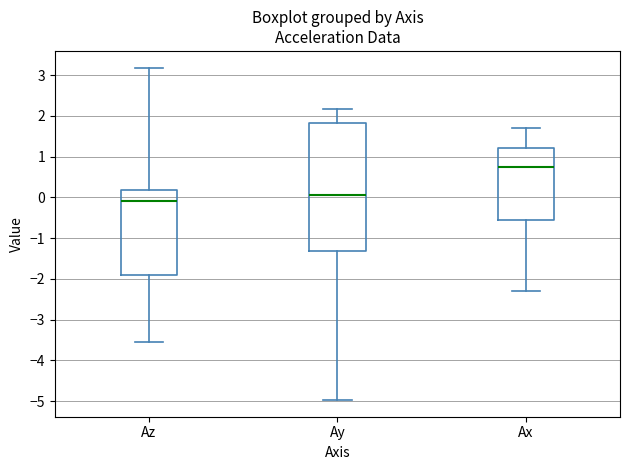

Comparing the boxes themselves (not the whiskers), which one is the tallest?

Ay